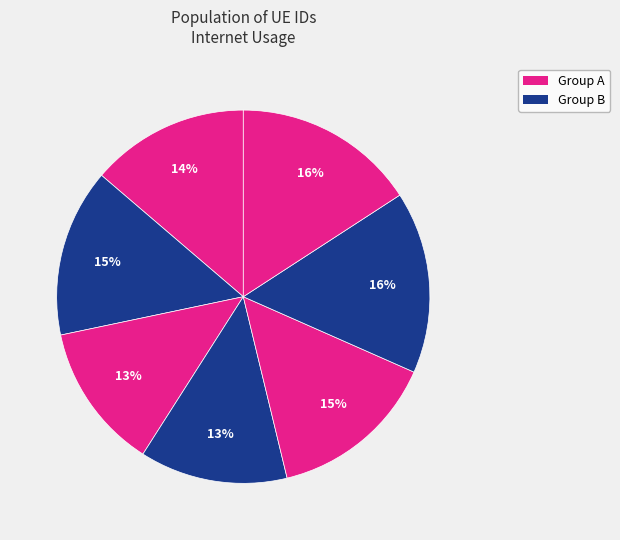

How many segments does this pie chart have?

7